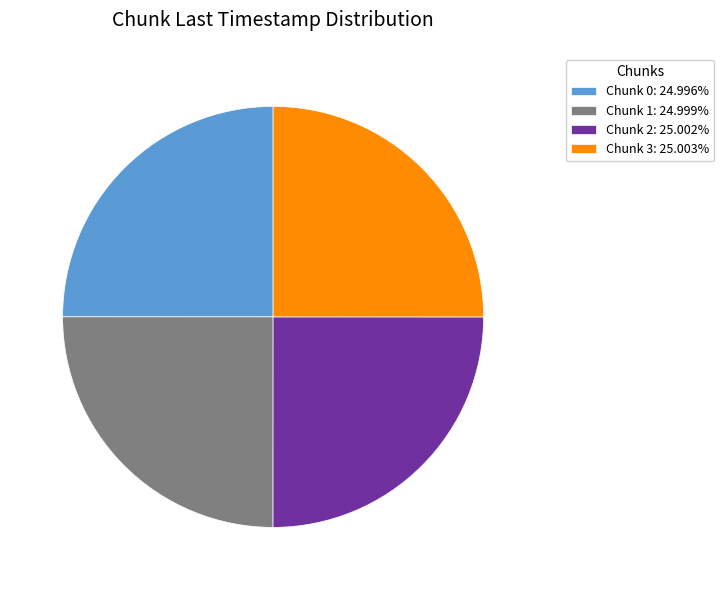

Is there a majority slice in this chart?

No